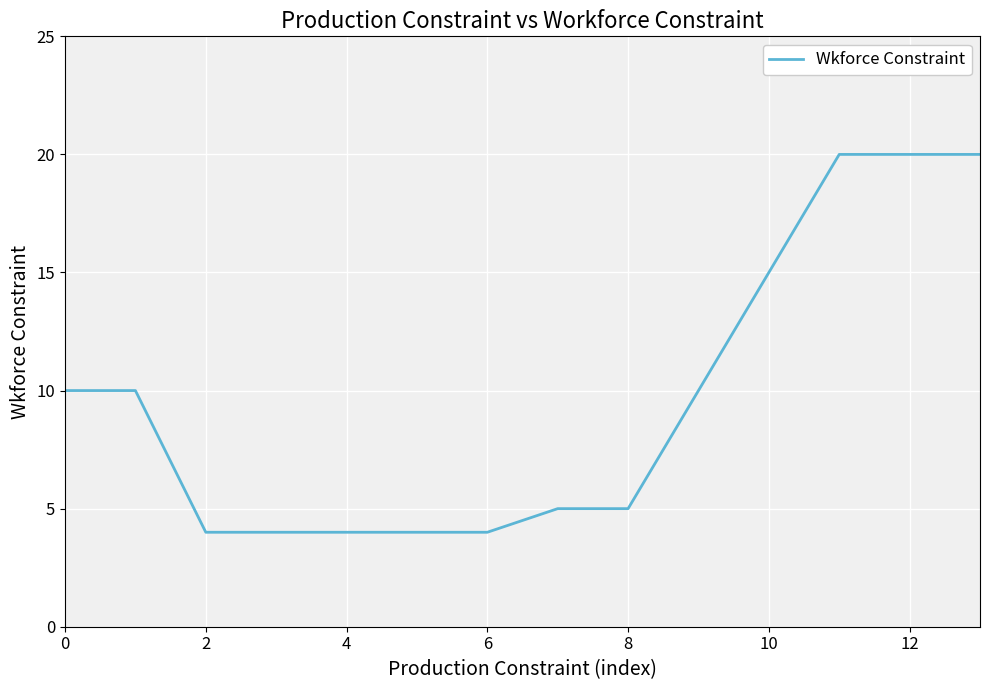

What is the greatest value displayed?

20